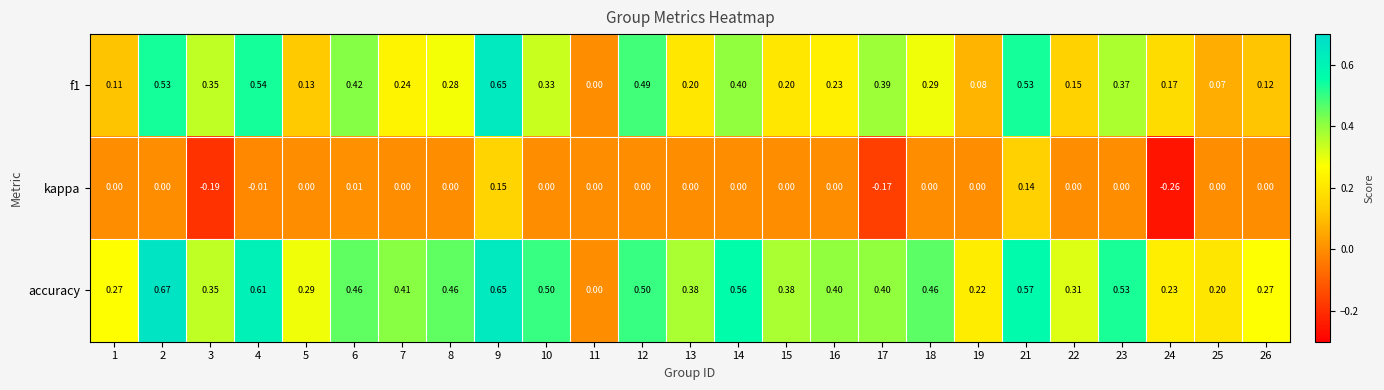

Is the value of f1 at 13 greater than the value of kappa at 25?

Yes